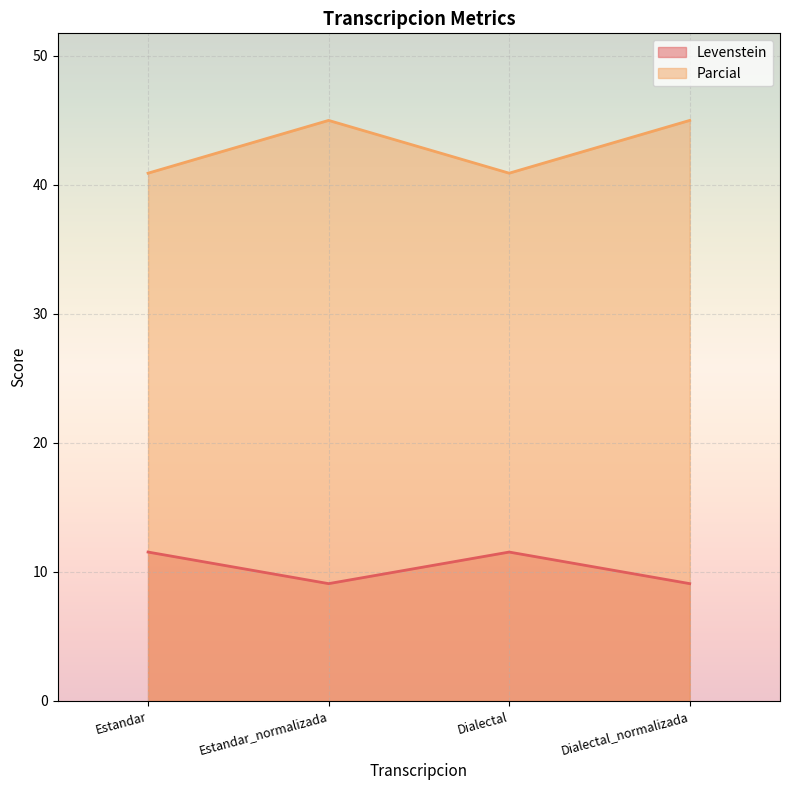

List the series in order of their peak value, highest first.

Parcial, Levenstein